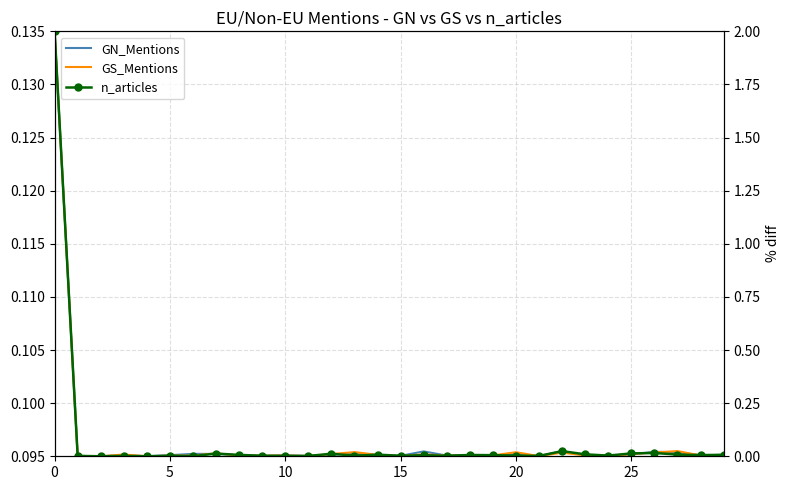

Between 29 and 25, which is larger?

25